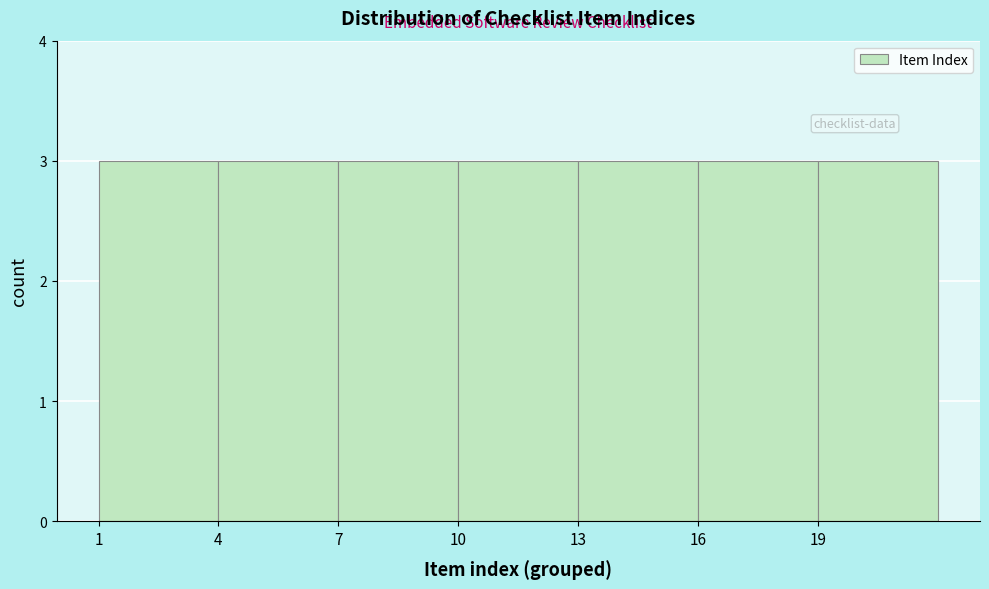

Reading left to right, list every bar in this chart as the range it spans on the x-axis followed by its height. The values are not printed on the chart, so give them approximately, as read against the axis.

1 to 4: 3
4 to 7: 3
7 to 10: 3
10 to 13: 3
13 to 16: 3
16 to 19: 3
19 to 22: 3